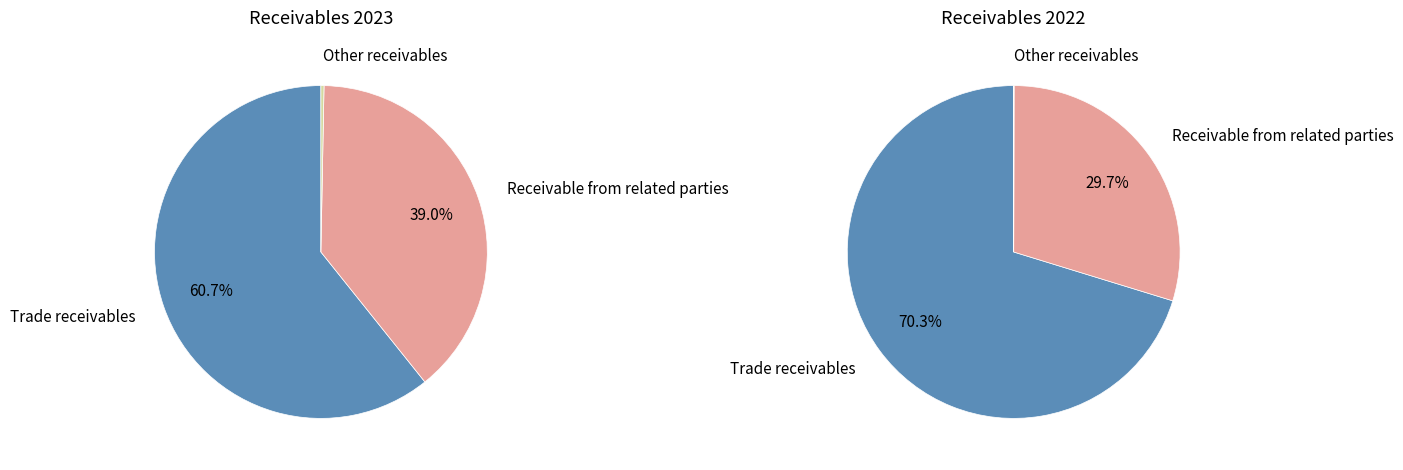

What is the majority slice?

Trade receivables